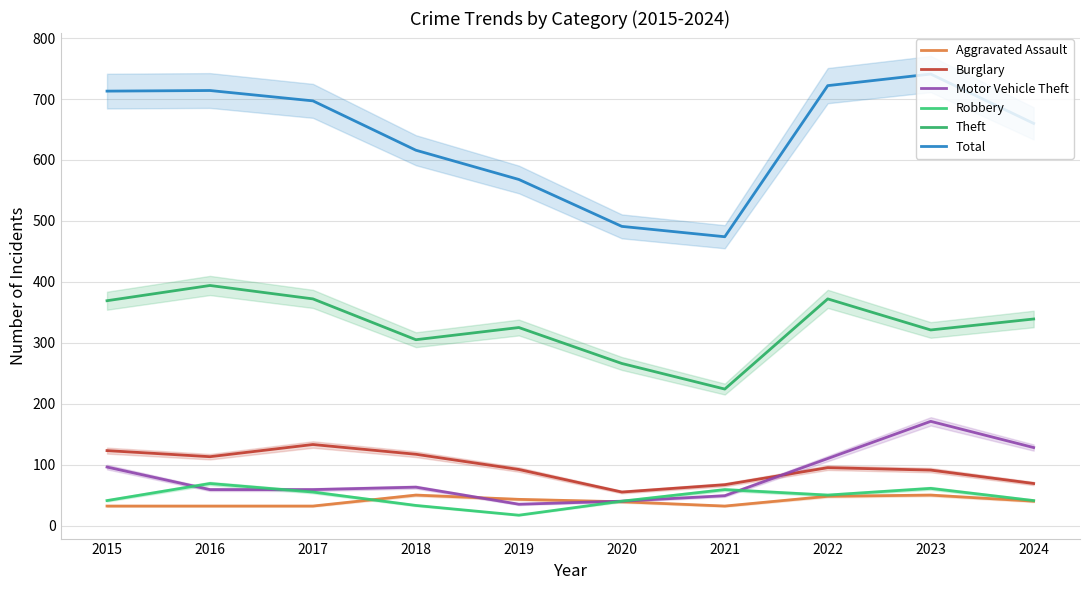

What is the lowest value of the Motor Vehicle Theft series?

35